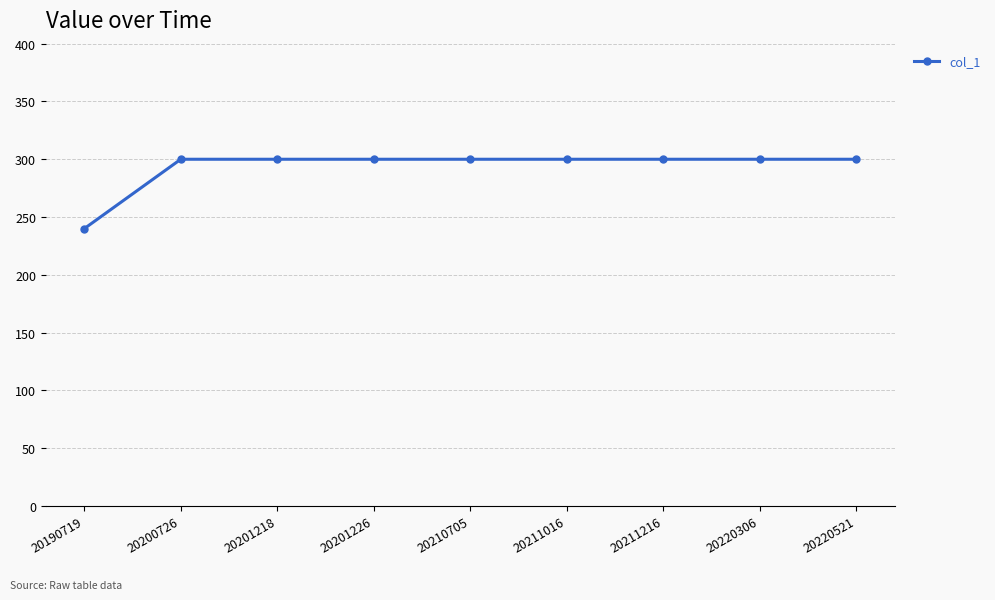

What is the difference between the maximum and minimum values?

60